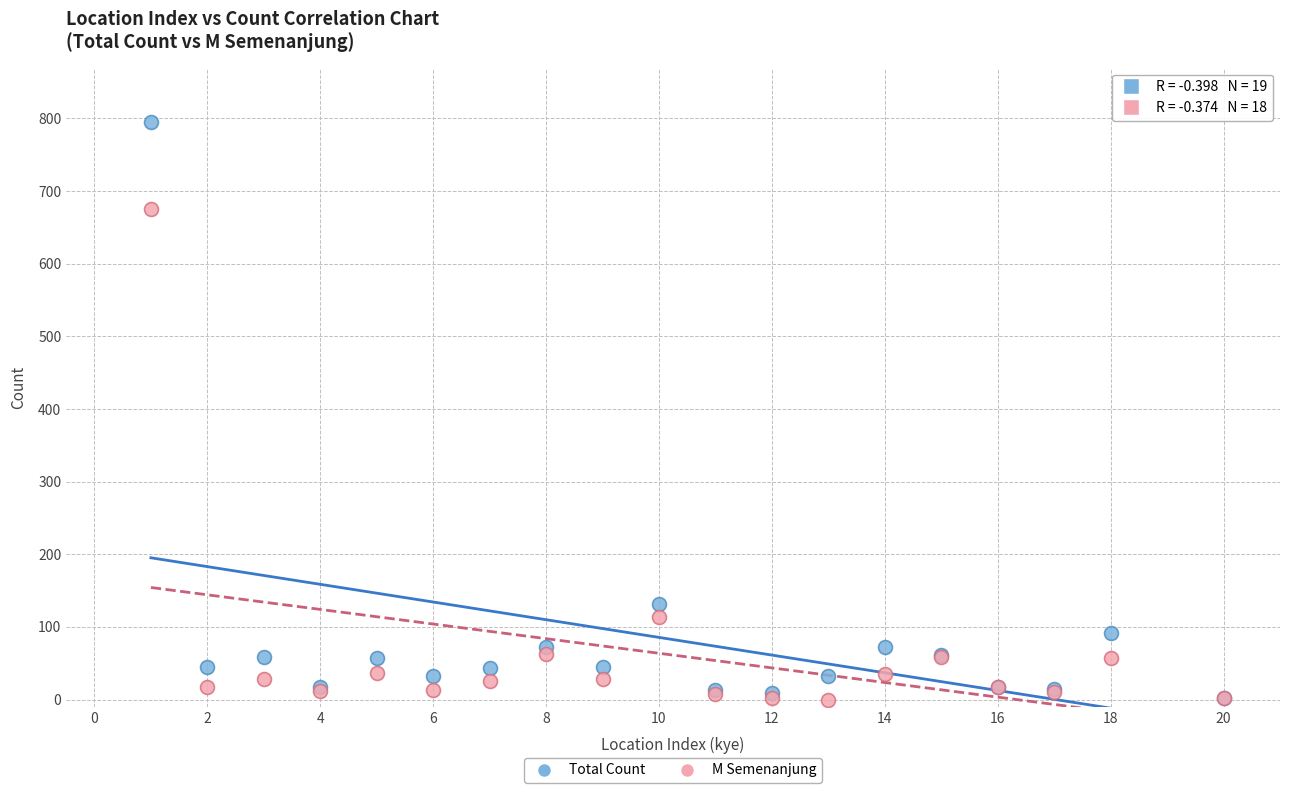

In the M Semenanjung series, what Y value is closest to 337?

113